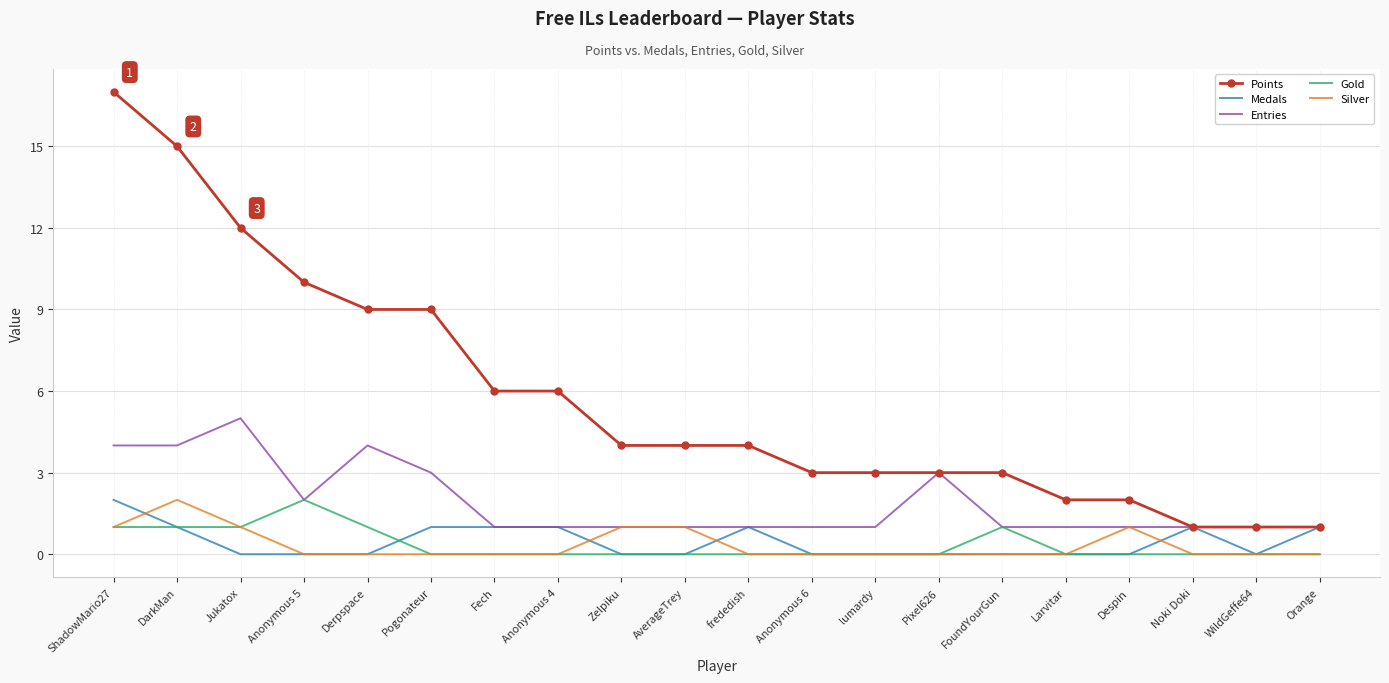

What is the difference between the highest and lowest values at Jukatox?

12